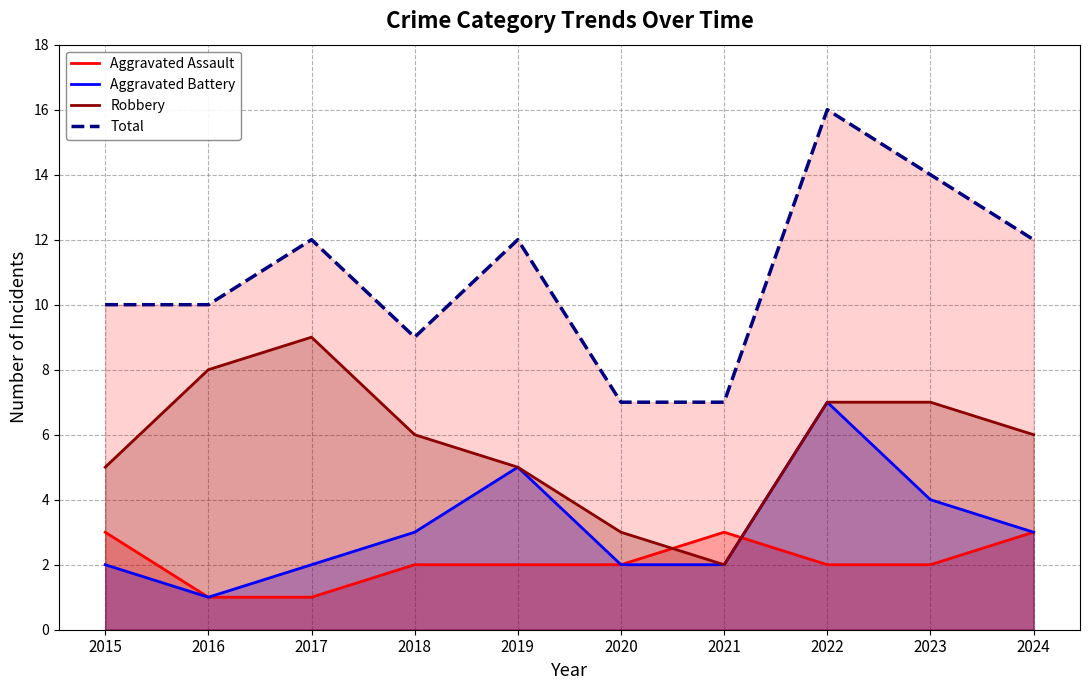

What value does the Aggravated Battery series have at 2023?

4